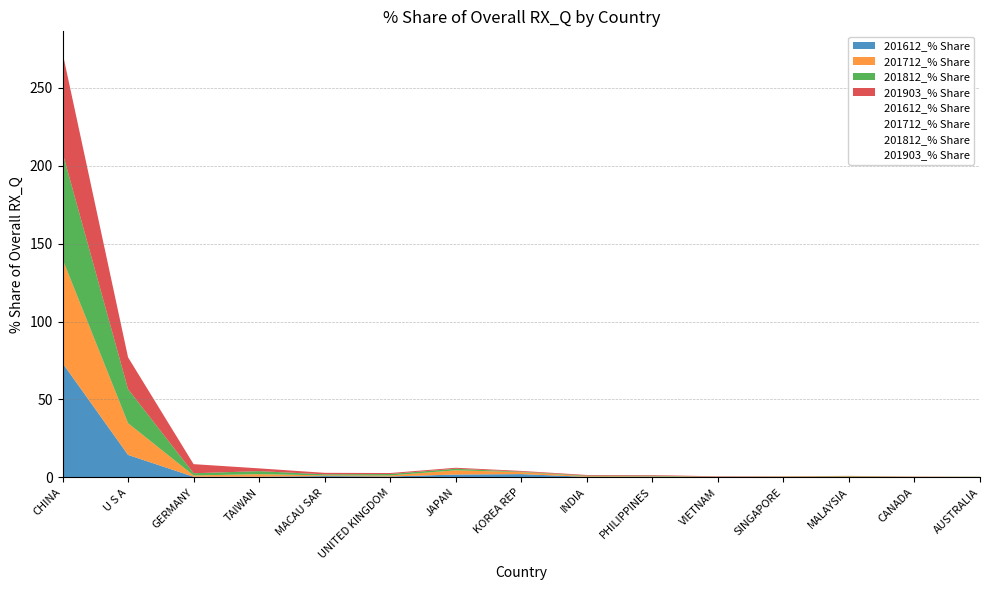

Is the value of 201612_% Share at MALAYSIA greater than the value of 201712_% Share at JAPAN?

No